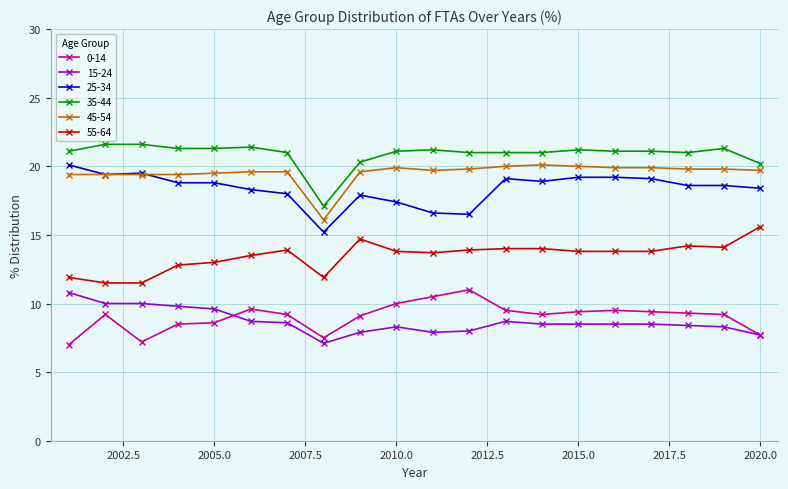

True or false: 55-64 and 25-34 cross at least once.

False